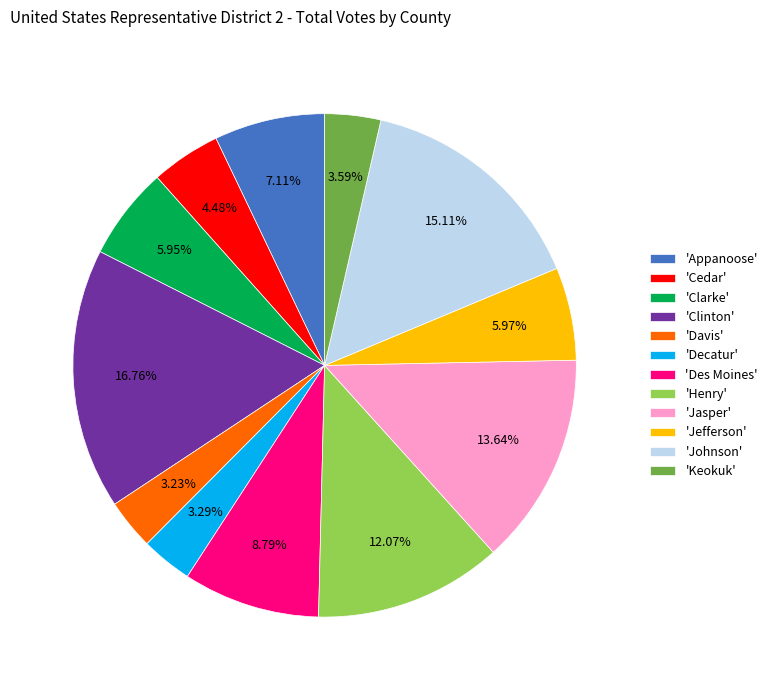

Combined, do 'Jasper' and 'Des Moines' account for over 50%?

No